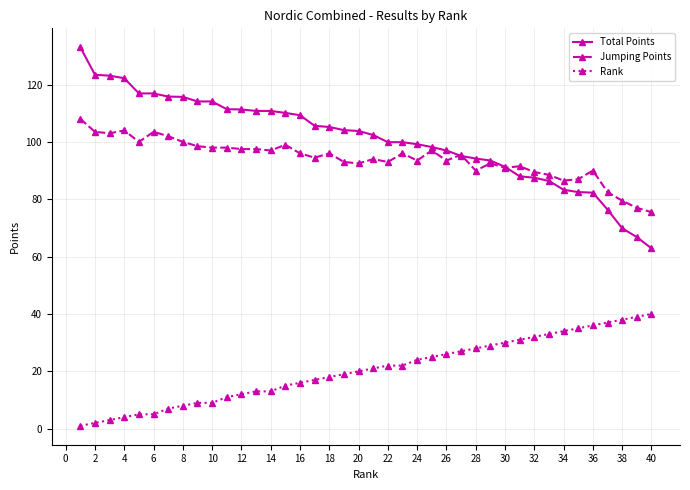

How many distinct data groups are displayed?

3